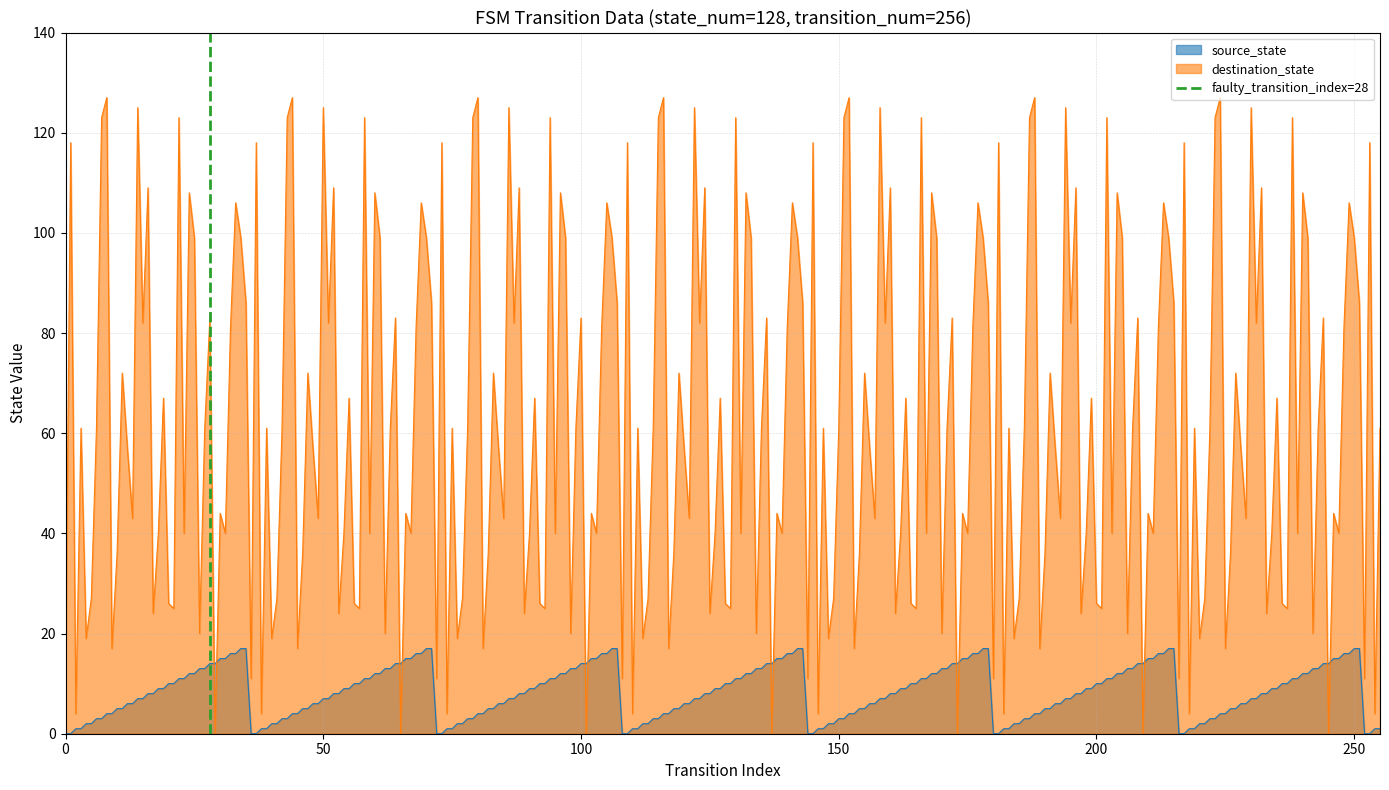

After their last crossing, which series has the higher values: destination_state or source_state?

destination_state